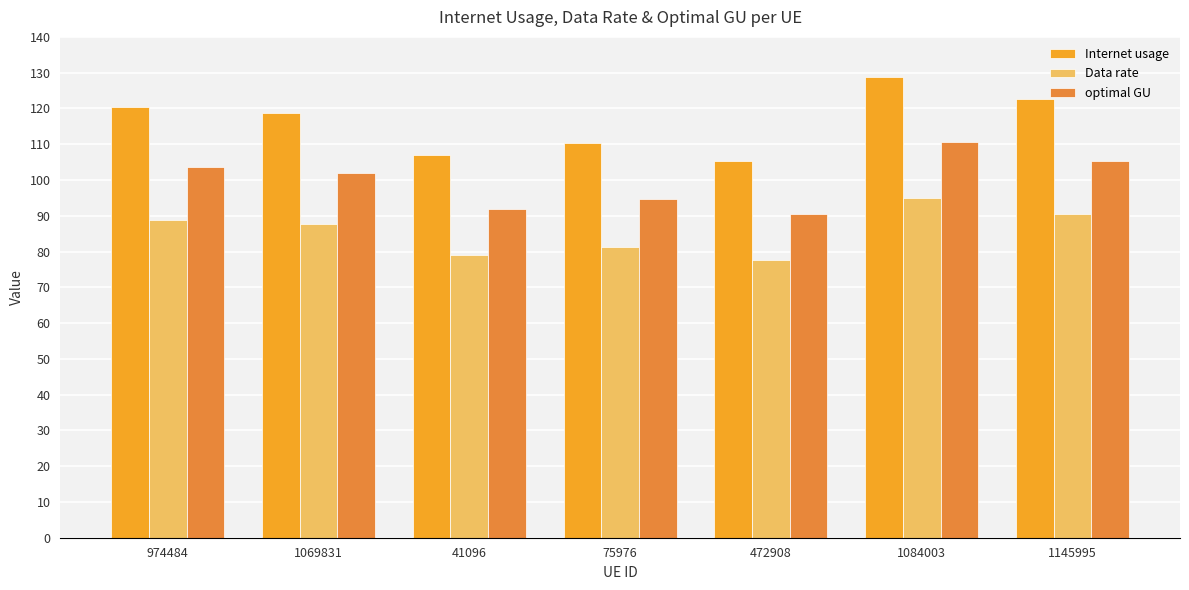

Rank the series by their average value, from highest to lowest.

Internet usage, optimal GU, Data rate